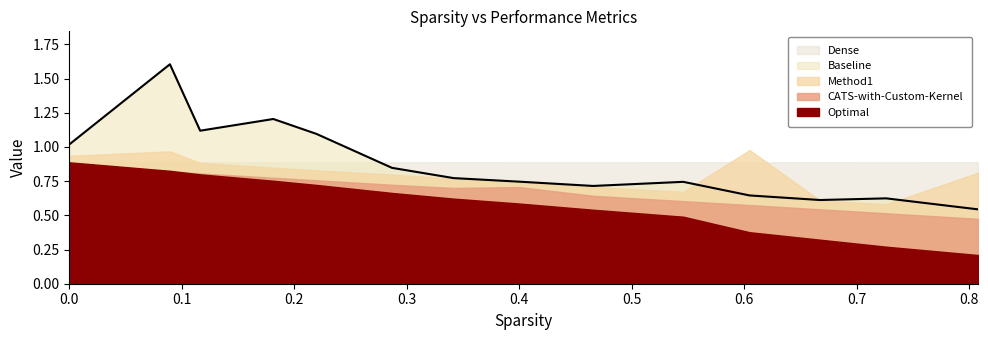

Rank the series by their maximum value, from highest to lowest.

Baseline, Method1, Dense, Optimal, CATS-with-Custom-Kernel